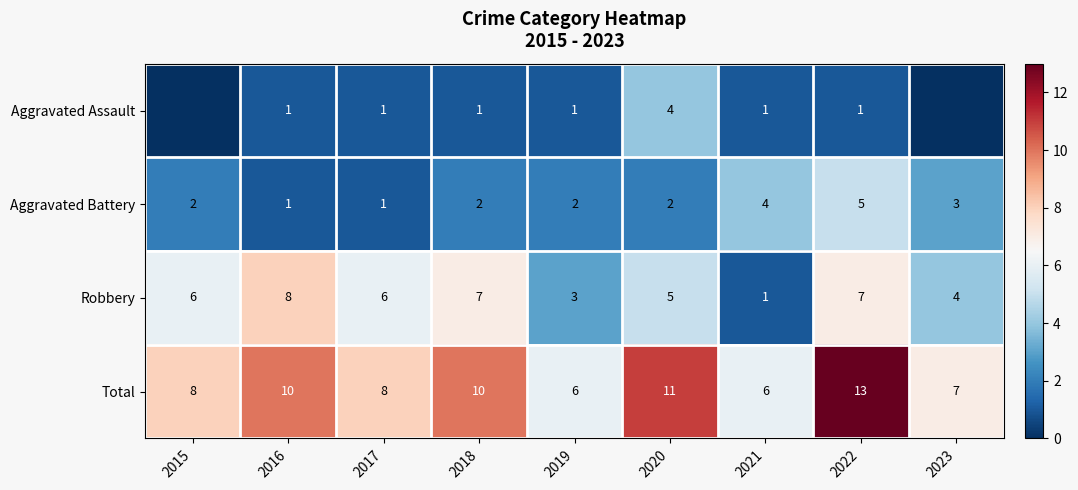

What is the sum of the Robbery values at 2023 and 2017?

10